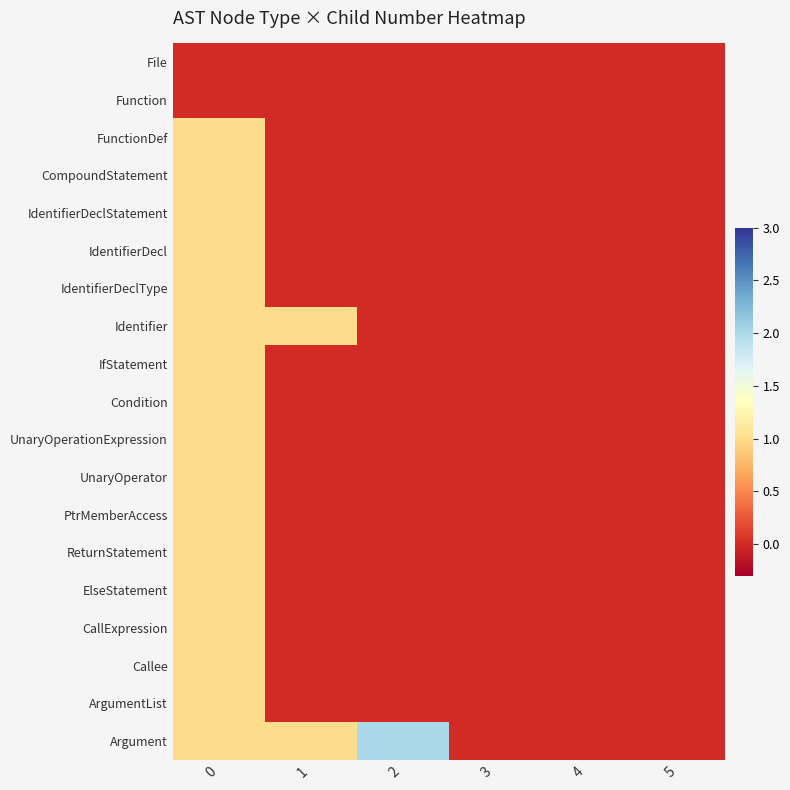

Reading right to left, transcribe all the data shown in this chart.

row_0: 5=0	4=0	3=0	2=0	1=0	0=0
row_1: 5=0	4=0	3=0	2=0	1=0	0=0
row_2: 5=0	4=0	3=0	2=0	1=0	0=1
row_3: 5=0	4=0	3=0	2=0	1=0	0=1
row_4: 5=0	4=0	3=0	2=0	1=0	0=1
row_5: 5=0	4=0	3=0	2=0	1=0	0=1
row_6: 5=0	4=0	3=0	2=0	1=0	0=1
row_7: 5=0	4=0	3=0	2=0	1=1	0=1
row_8: 5=0	4=0	3=0	2=0	1=0	0=1
row_9: 5=0	4=0	3=0	2=0	1=0	0=1
row_10: 5=0	4=0	3=0	2=0	1=0	0=1
row_11: 5=0	4=0	3=0	2=0	1=0	0=1
row_12: 5=0	4=0	3=0	2=0	1=0	0=1
row_13: 5=0	4=0	3=0	2=0	1=0	0=1
row_14: 5=0	4=0	3=0	2=0	1=0	0=1
row_15: 5=0	4=0	3=0	2=0	1=0	0=1
row_16: 5=0	4=0	3=0	2=0	1=0	0=1
row_17: 5=0	4=0	3=0	2=0	1=0	0=1
row_18: 5=0	4=0	3=0	2=2	1=1	0=1